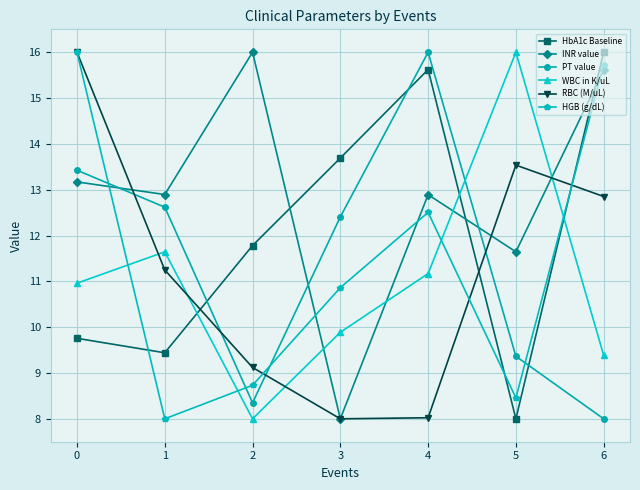

Does the chart display data point markers on the line(s)?

Yes